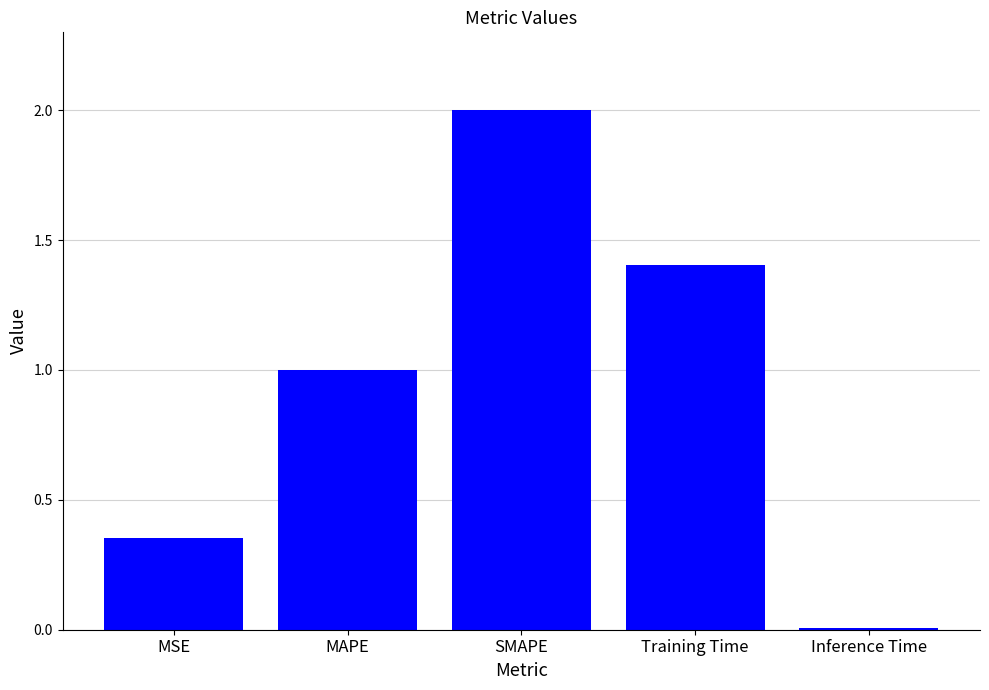

What is the difference between the values at Training Time and Inference Time?

1.4